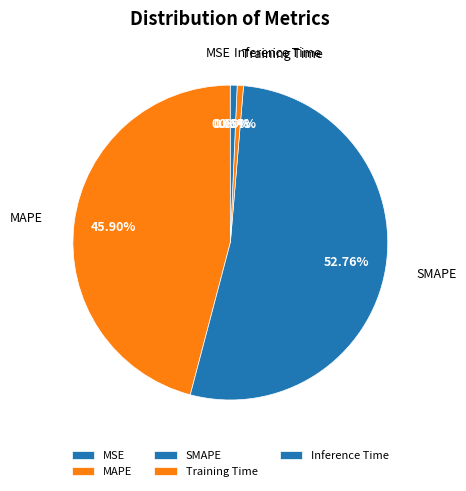

What percentage is the Inference Time slice, to the nearest percent?

1%